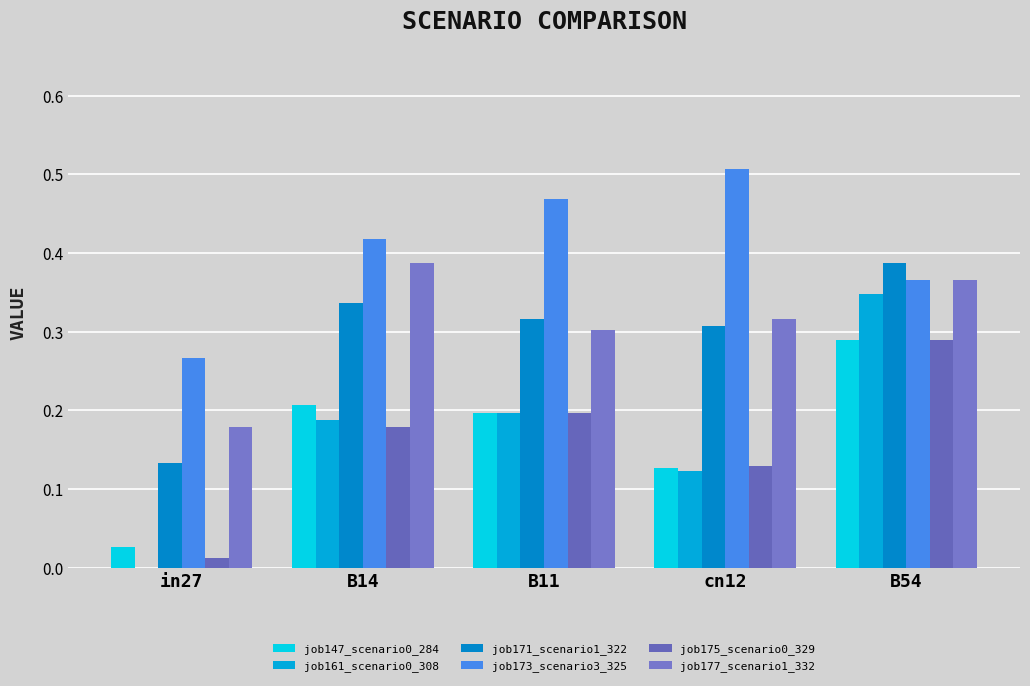

Which has a higher value, B54 or cn12?

B54